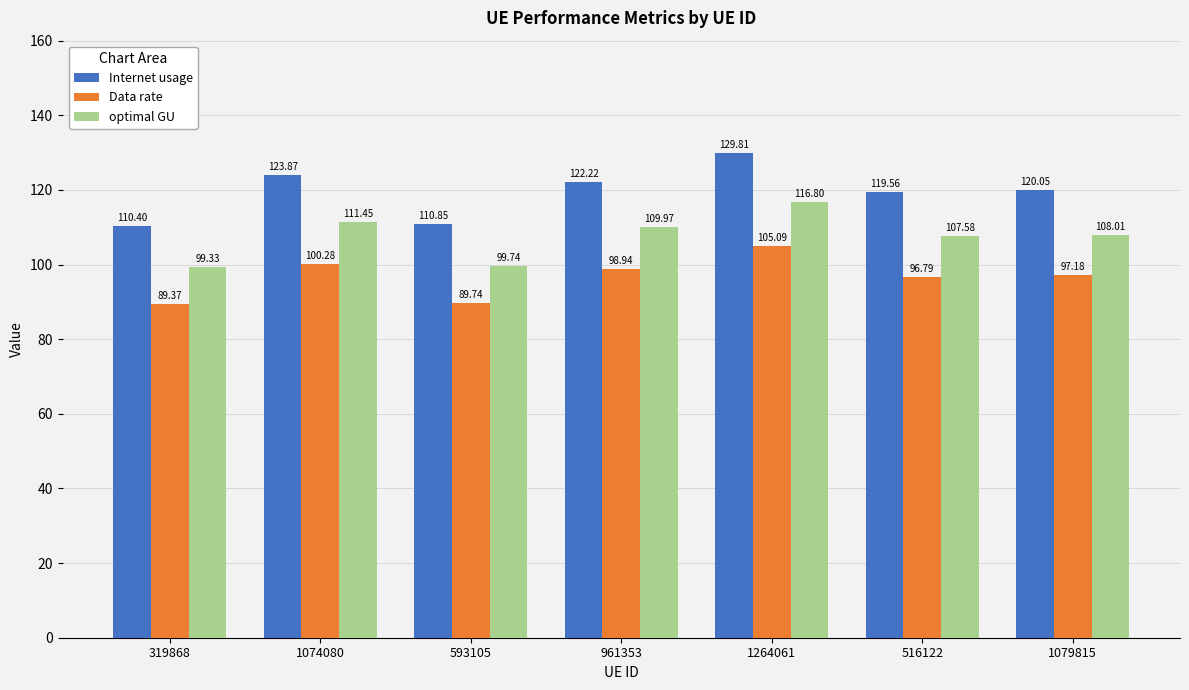

Which series has the largest range (max minus min)?

Internet usage